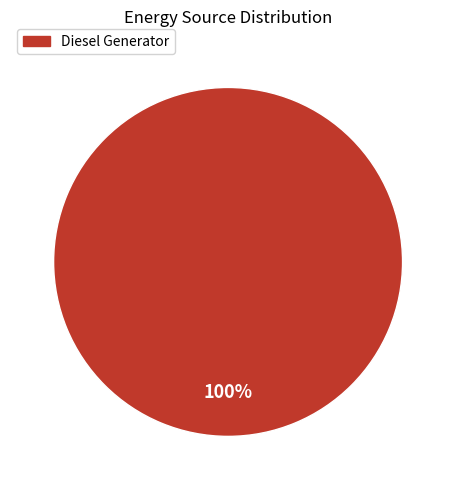

Rank the categories by value from lowest to highest.

Diesel Generator